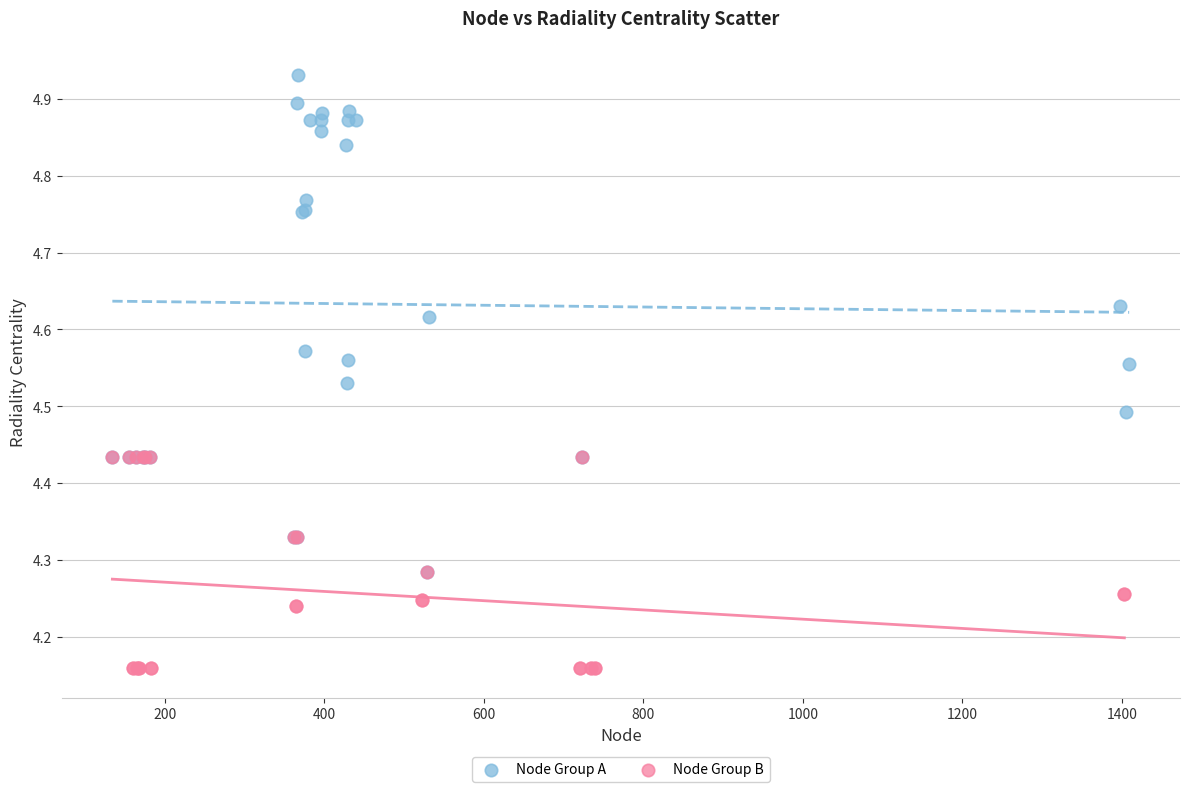

Which series reaches the minimum Y coordinate?

Node Group B